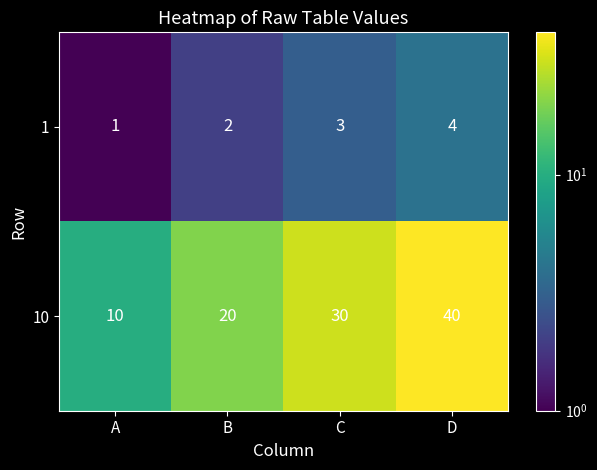

What is the difference between the maximum and minimum values in the 10 series?

30